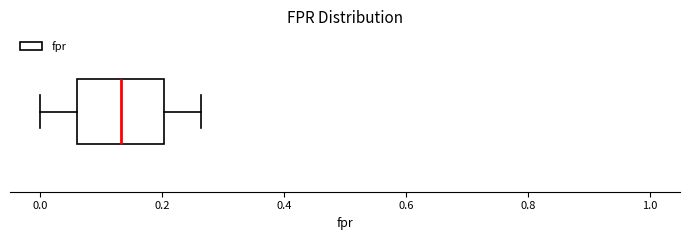

Transcribe this box plot: give where the median line is, the range the box spans, and where the two whiskers end, as read against the x-axis. The values are not printed on the chart, so give them approximately, as read against the axis.

median 0.14, box 0.06 to 0.20, whiskers 0.00 to 0.26